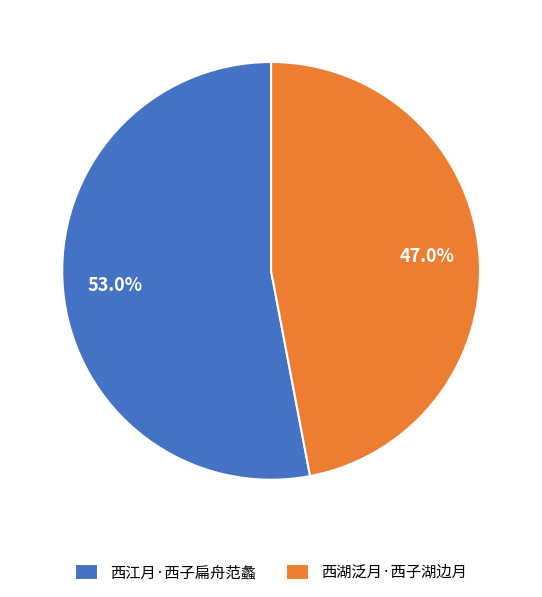

How much of the chart is everything except 西湖泛月·西子湖边月?

53.0%